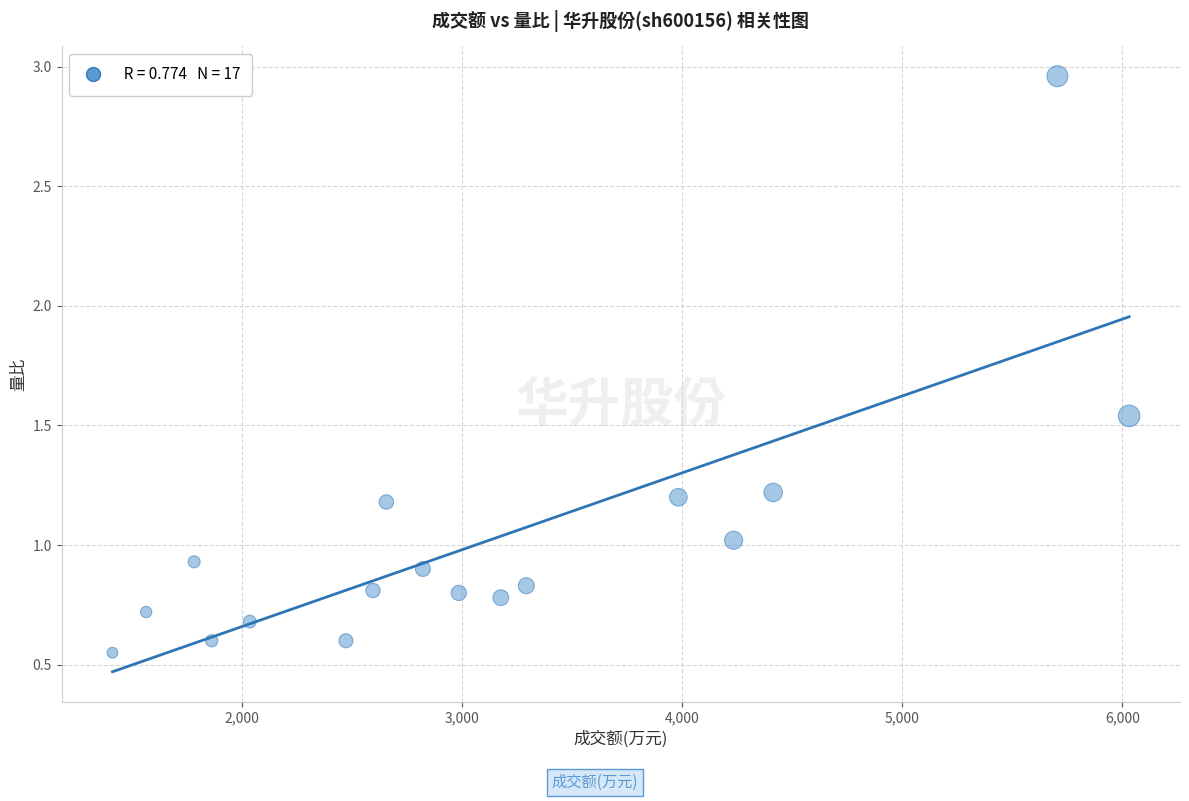

What is the range of Y values (max minus min)?

2.4